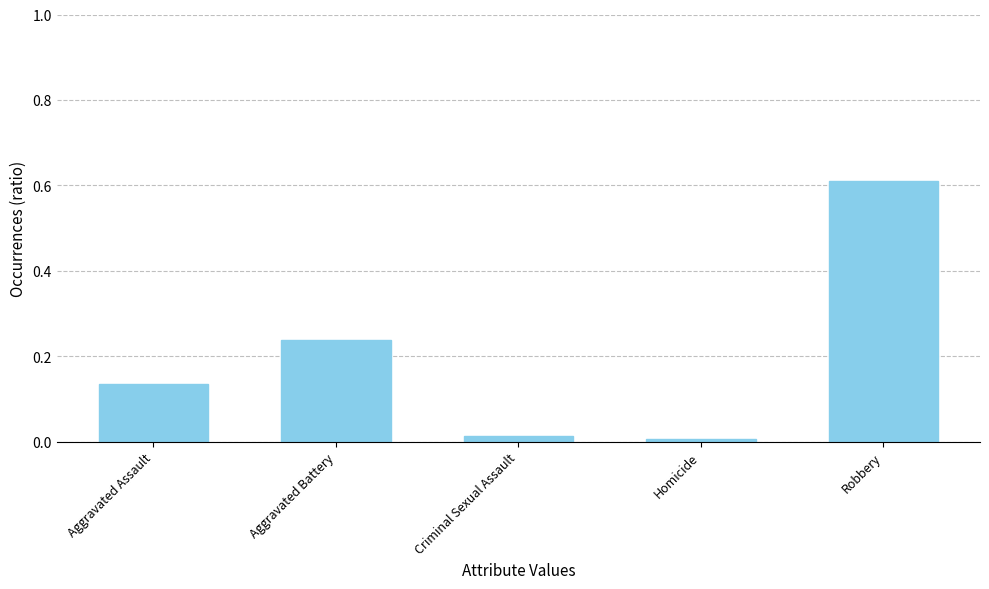

What is the difference between the maximum and second lowest values?

0.6